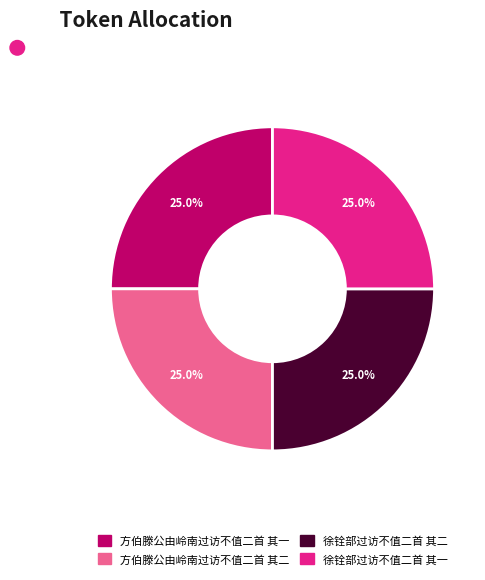

Is there any slice that represents more than half of the pie?

No